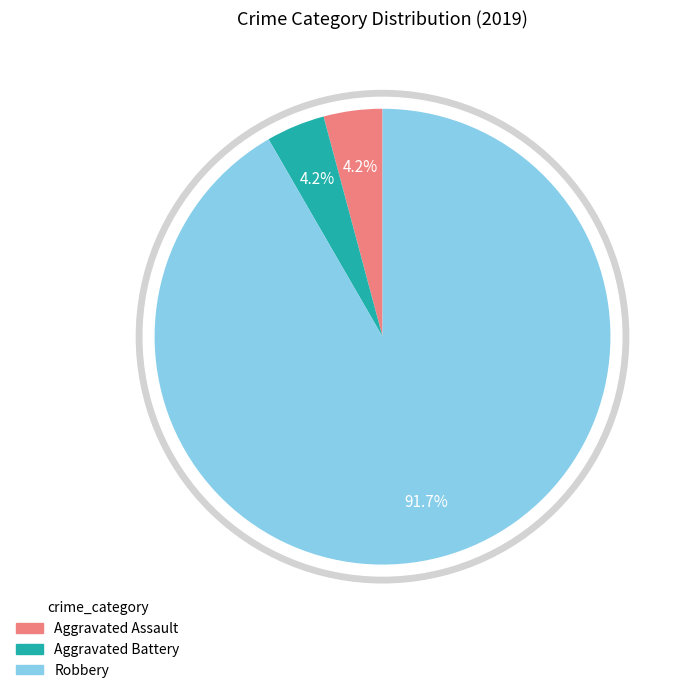

What is the total percentage of Robbery and Criminal Sexual Assault?

91.7%